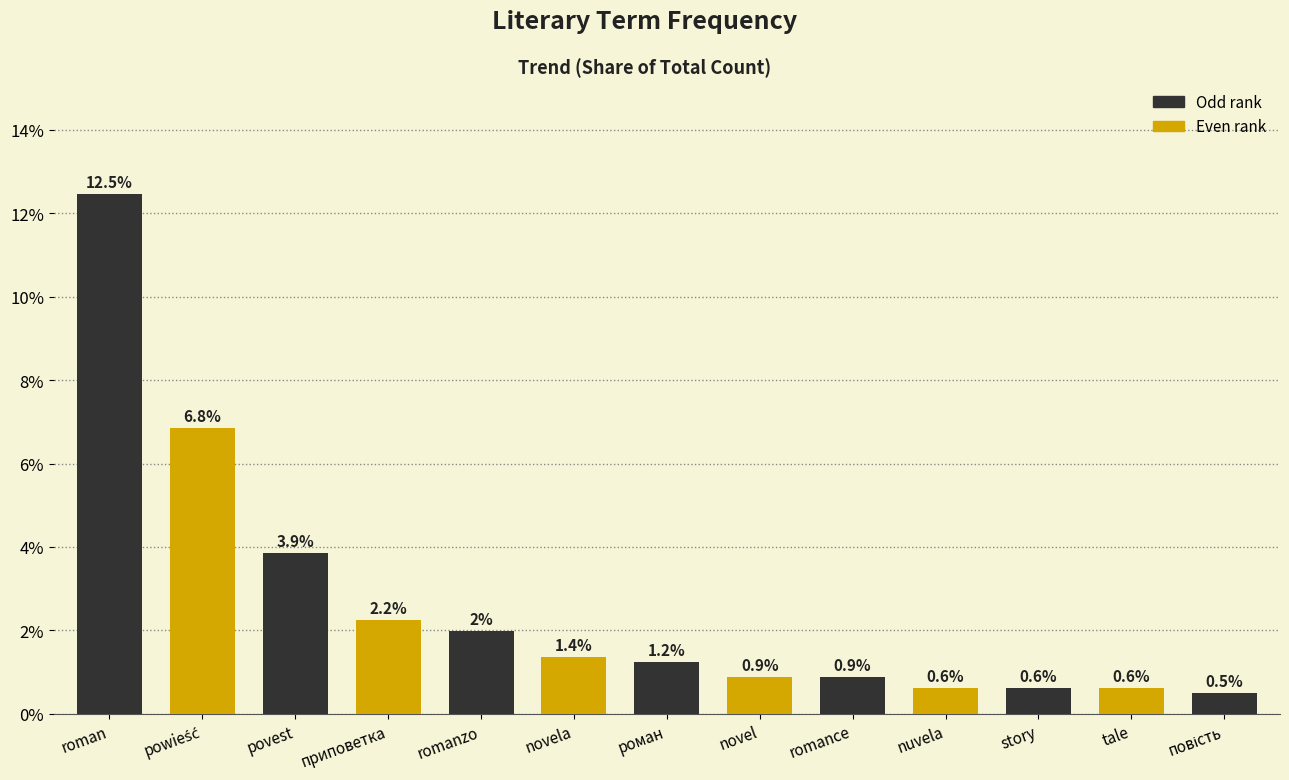

What position from the left is povest?

3